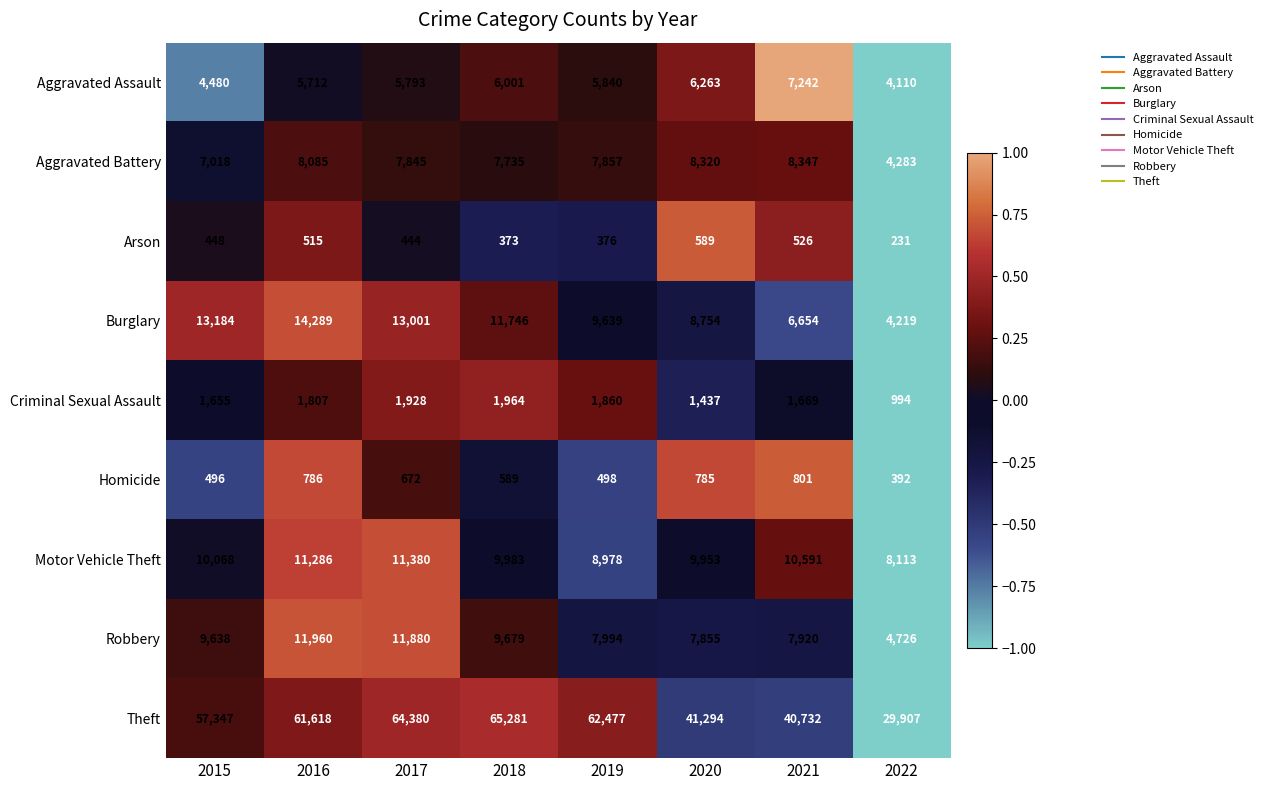

The value of Homicide at 2017 is 672. True or false?

True